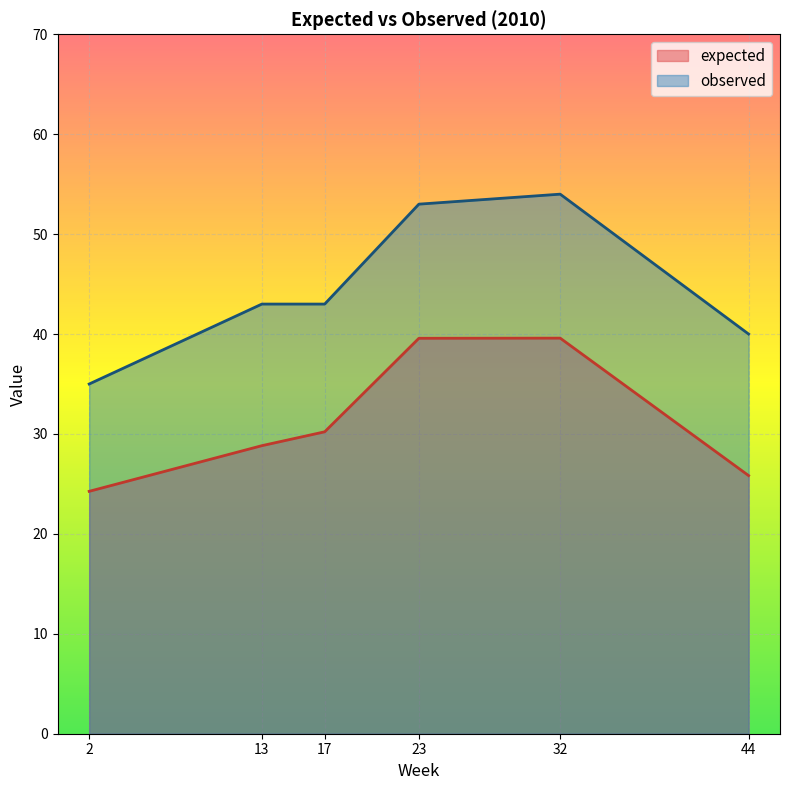

Reading left to right, extract all data points from this chart.

expected: 24.3	28.8	30.2	39.6	39.6	25.8
observed: 35.0	43.0	43.0	53.0	54.0	40.0